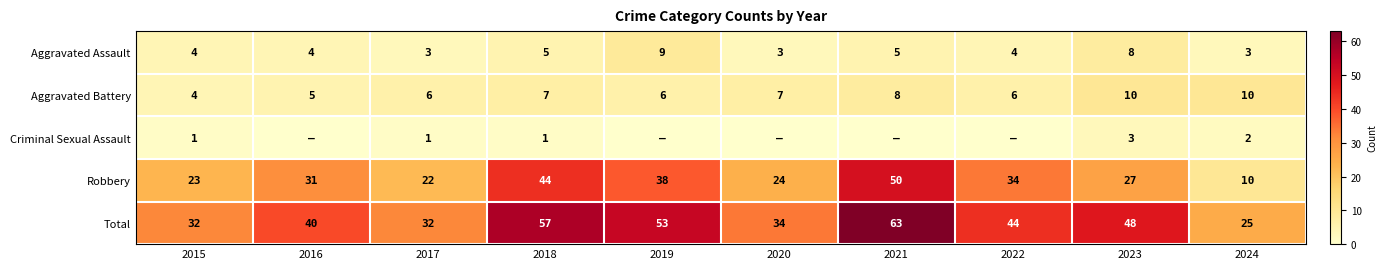

True or false: Total has a value of 34 at 2020.

True